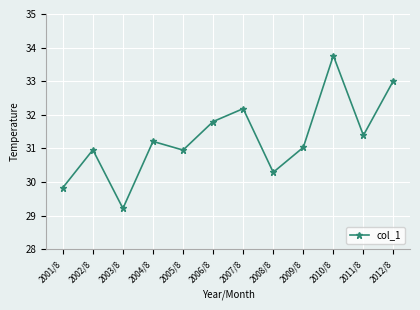

What is the difference between the values at 2008/8 and 2010/8?

3.5